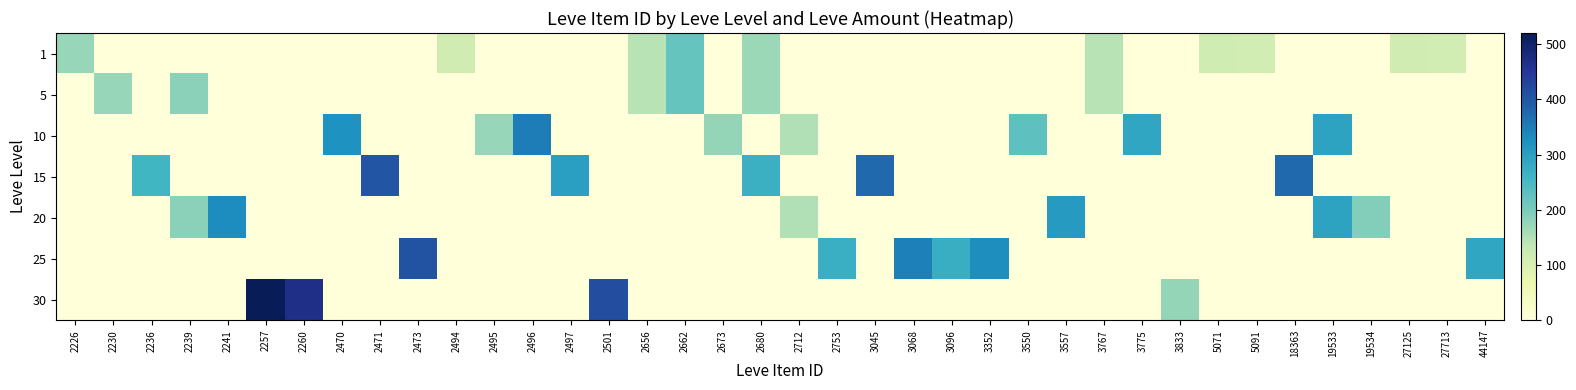

Reading left to right, list all the values displayed in this chart.

row_0: 2226=173	2230=0	2236=0	2239=0	2241=0	2257=0	2260=0	2470=0	2471=0	2473=0	2494=115	2495=0	2496=0	2497=0	2501=0	2656=144	2662=220	2673=0	2680=170	2712=0	2753=0	3045=0	3068=0	3096=0	3352=0	3550=0	3557=0	3767=144	3775=0	3833=0	5071=116	5091=112	18363=0	19533=0	19534=0	27125=114	27713=113	44147=0
row_1: 2226=0	2230=173	2236=0	2239=184	2241=0	2257=0	2260=0	2470=0	2471=0	2473=0	2494=0	2495=0	2496=0	2497=0	2501=0	2656=144	2662=220	2673=0	2680=170	2712=0	2753=0	3045=0	3068=0	3096=0	3352=0	3550=0	3557=0	3767=144	3775=0	3833=0	5071=0	5091=0	18363=0	19533=0	19534=0	27125=0	27713=0	44147=0
row_2: 2226=0	2230=0	2236=0	2239=0	2241=0	2257=0	2260=0	2470=322	2471=0	2473=0	2494=0	2495=173	2496=350	2497=0	2501=0	2656=0	2662=0	2673=175	2680=0	2712=150	2753=0	3045=0	3068=0	3096=0	3352=0	3550=229	3557=0	3767=0	3775=287	3833=0	5071=0	5091=0	18363=0	19533=294	19534=0	27125=0	27713=0	44147=0
row_3: 2226=0	2230=0	2236=259	2239=0	2241=0	2257=0	2260=0	2470=0	2471=402	2473=0	2494=0	2495=0	2496=0	2497=299	2501=0	2656=0	2662=0	2673=0	2680=270	2712=0	2753=0	3045=374	3068=0	3096=0	3352=0	3550=0	3557=0	3767=0	3775=0	3833=0	5071=0	5091=0	18363=374	19533=0	19534=0	27125=0	27713=0	44147=0
row_4: 2226=0	2230=0	2236=0	2239=184	2241=330	2257=0	2260=0	2470=0	2471=0	2473=0	2494=0	2495=0	2496=0	2497=0	2501=0	2656=0	2662=0	2673=0	2680=0	2712=150	2753=0	3045=0	3068=0	3096=0	3352=0	3550=0	3557=308	3767=0	3775=0	3833=0	5071=0	5091=0	18363=0	19533=294	19534=192	27125=0	27713=0	44147=0
row_5: 2226=0	2230=0	2236=0	2239=0	2241=0	2257=0	2260=0	2470=0	2471=0	2473=406	2494=0	2495=0	2496=0	2497=0	2501=0	2656=0	2662=0	2673=0	2680=0	2712=0	2753=271	3045=0	3068=346	3096=273	3352=329	3550=0	3557=0	3767=0	3775=0	3833=0	5071=0	5091=0	18363=0	19533=0	19534=0	27125=0	27713=0	44147=287
row_6: 2226=0	2230=0	2236=0	2239=0	2241=0	2257=520	2260=467	2470=0	2471=0	2473=0	2494=0	2495=0	2496=0	2497=0	2501=414	2656=0	2662=0	2673=0	2680=0	2712=0	2753=0	3045=0	3068=0	3096=0	3352=0	3550=0	3557=0	3767=0	3775=0	3833=176	5071=0	5091=0	18363=0	19533=0	19534=0	27125=0	27713=0	44147=0